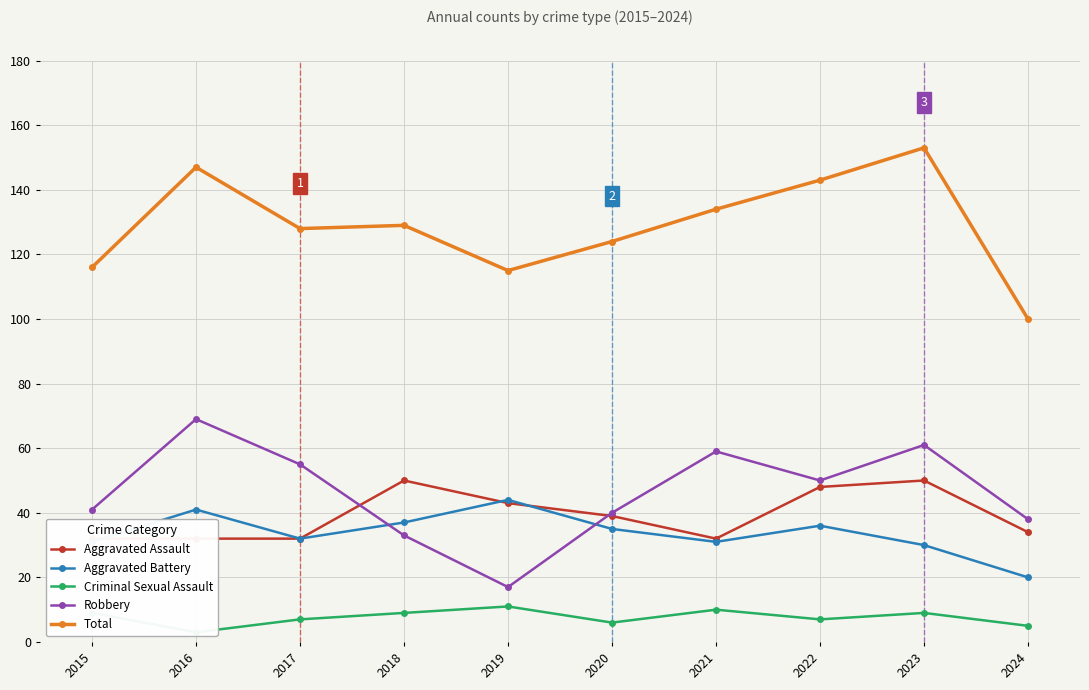

What is the total value across all series at 2018?

258